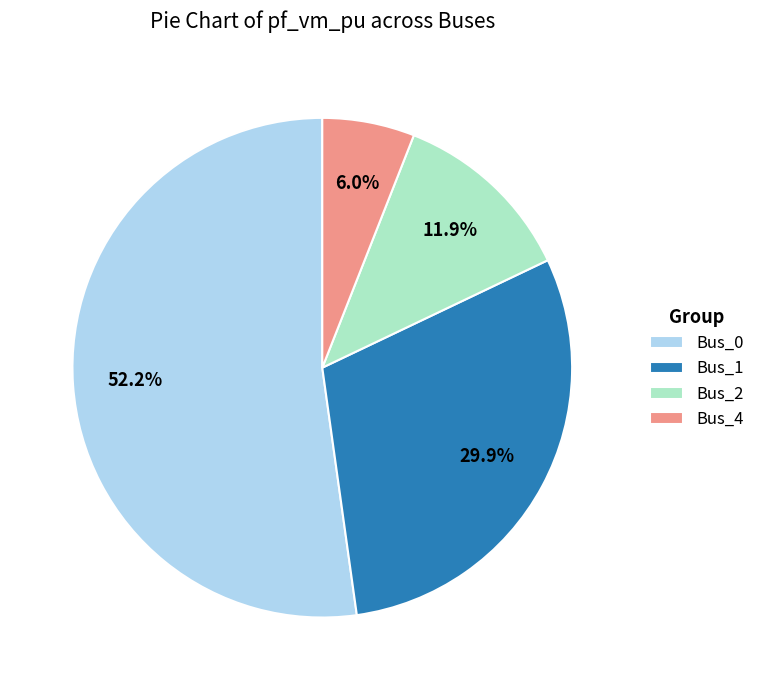

Count the number of slices in the pie.

4